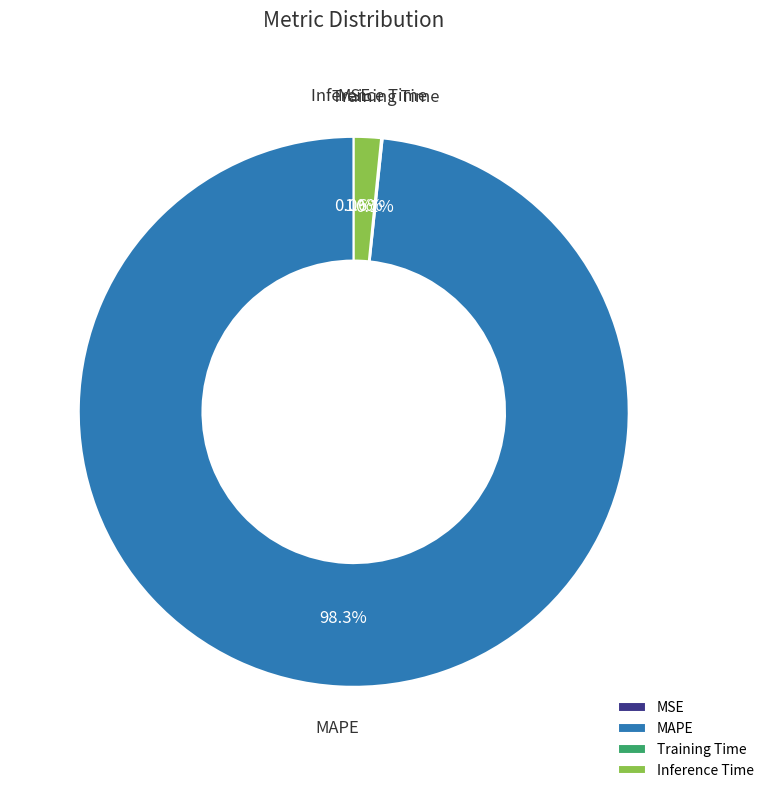

Which category has the biggest portion of the pie?

MAPE